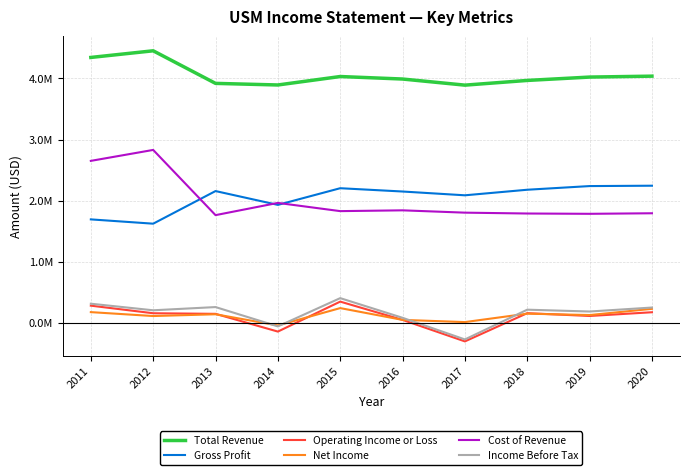

Is this an area chart (filled region under the line)?

No